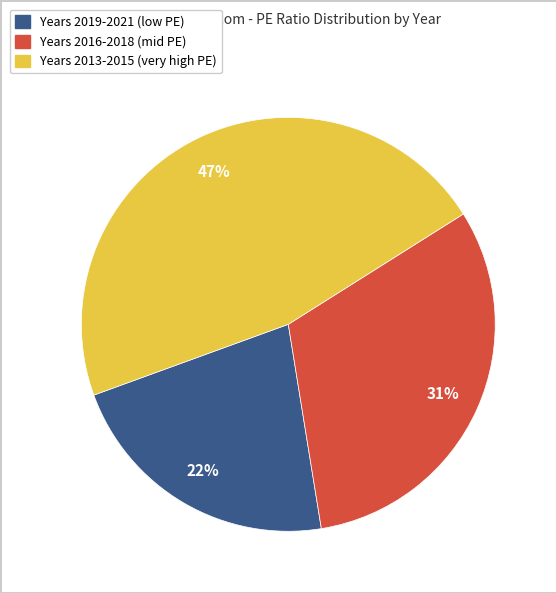

Does any single category account for the majority?

No